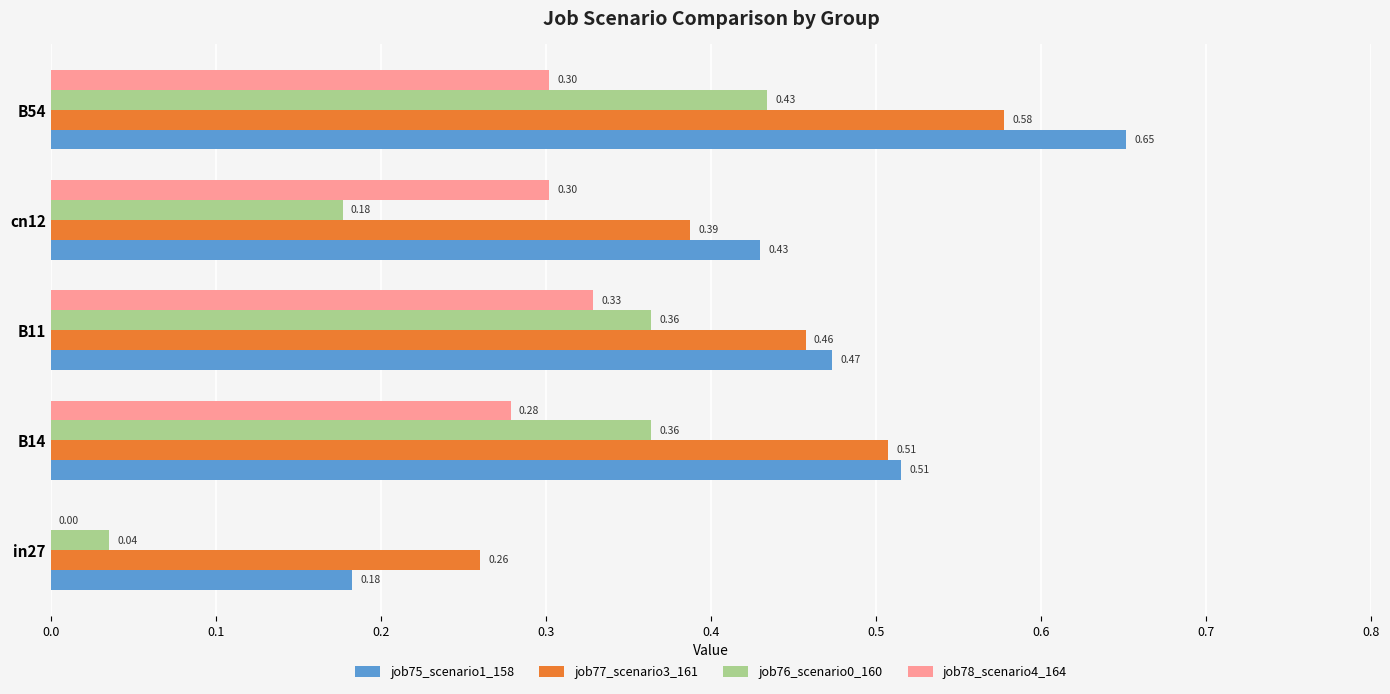

Which series changed the most between in27 and B14?

job75_scenario1_158